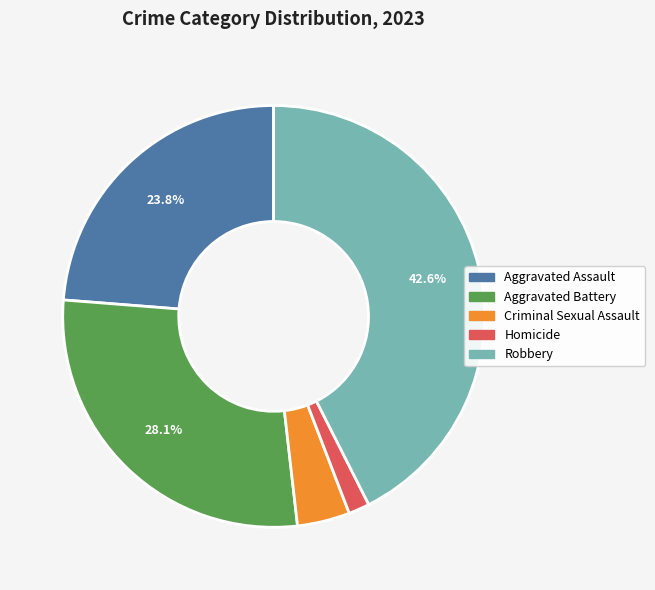

How many slices are in this pie chart?

5